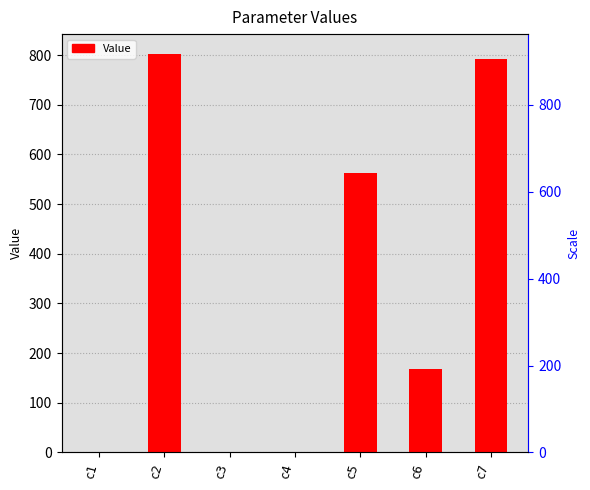

List the labels in order of value, smallest first.

c3, c1, c4, c6, c5, c7, c2